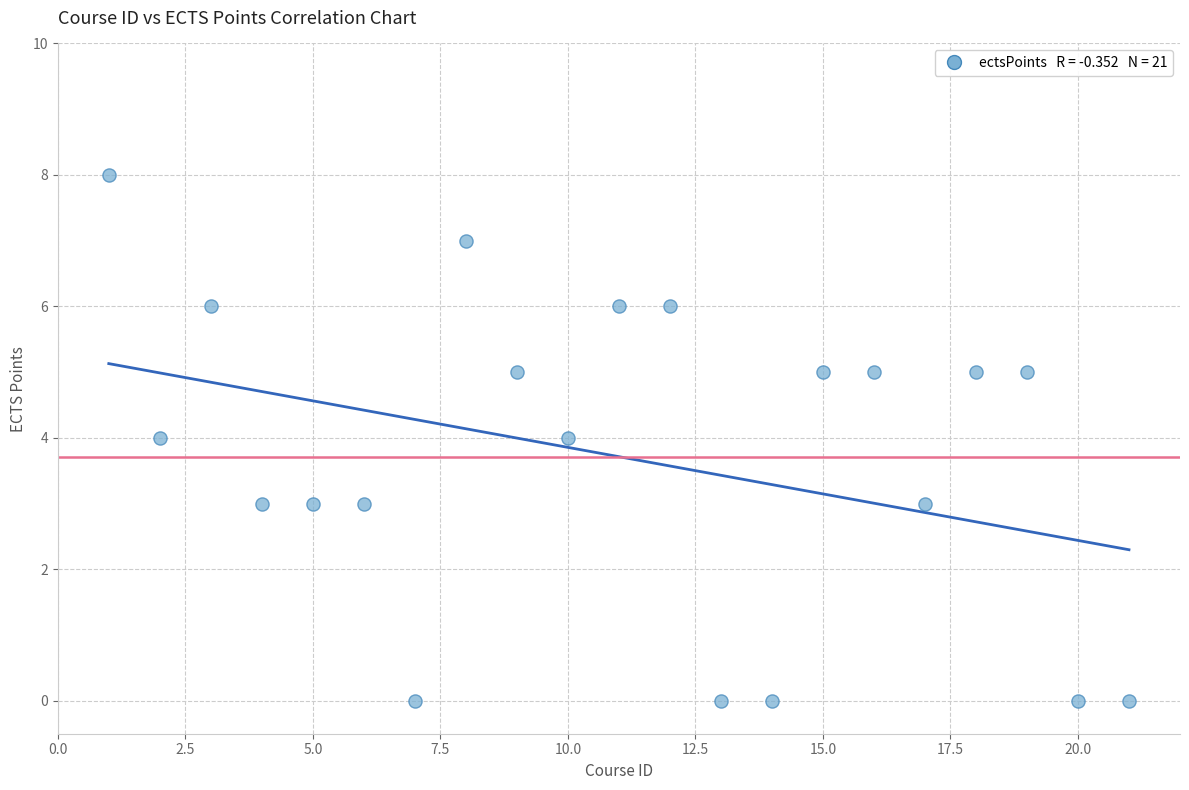

What is the range of Y values (max minus min)?

8